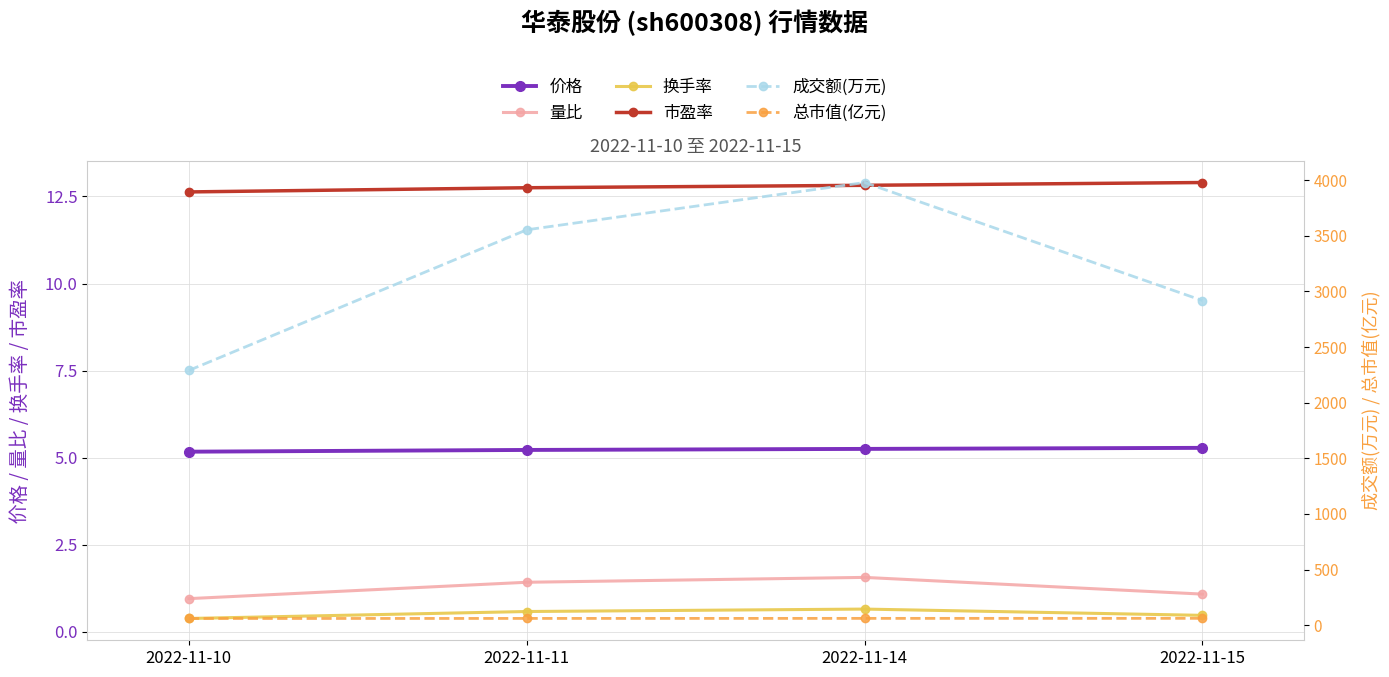

At how many categories does at least one series exceed 1798?

4